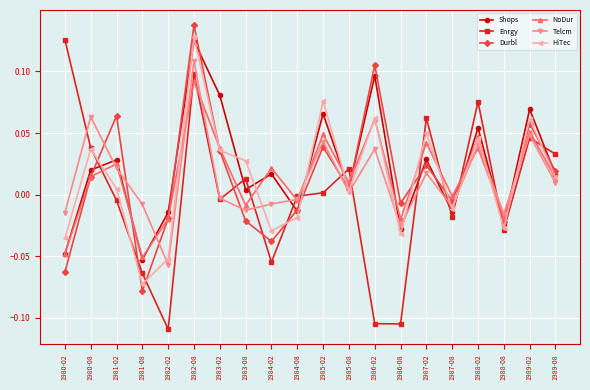

True or false: Shops has more than 0 interior local peaks.

True